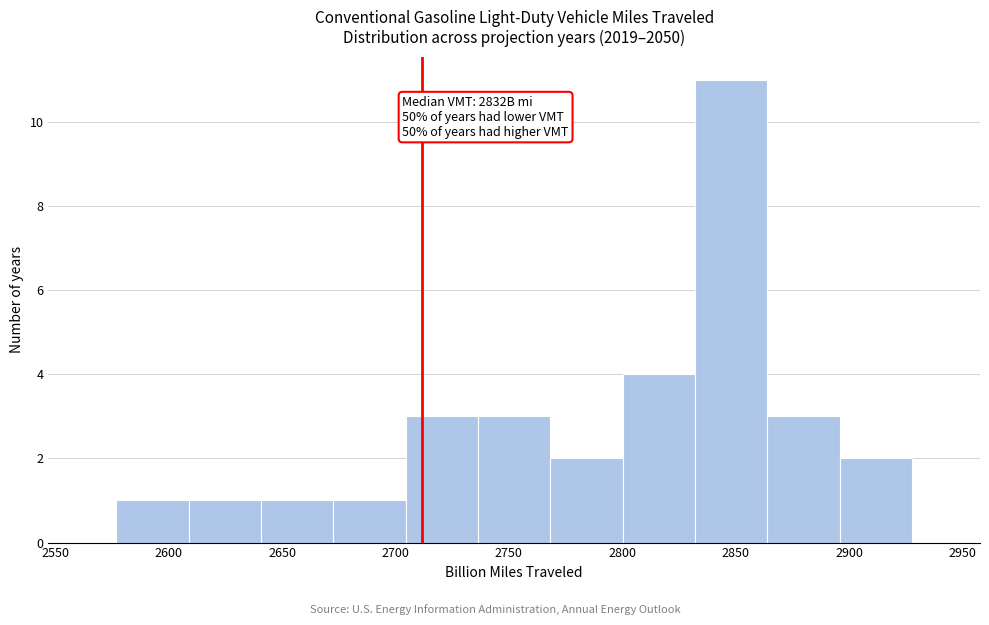

Which range on the x-axis has the tallest bar?

2830 to 2865